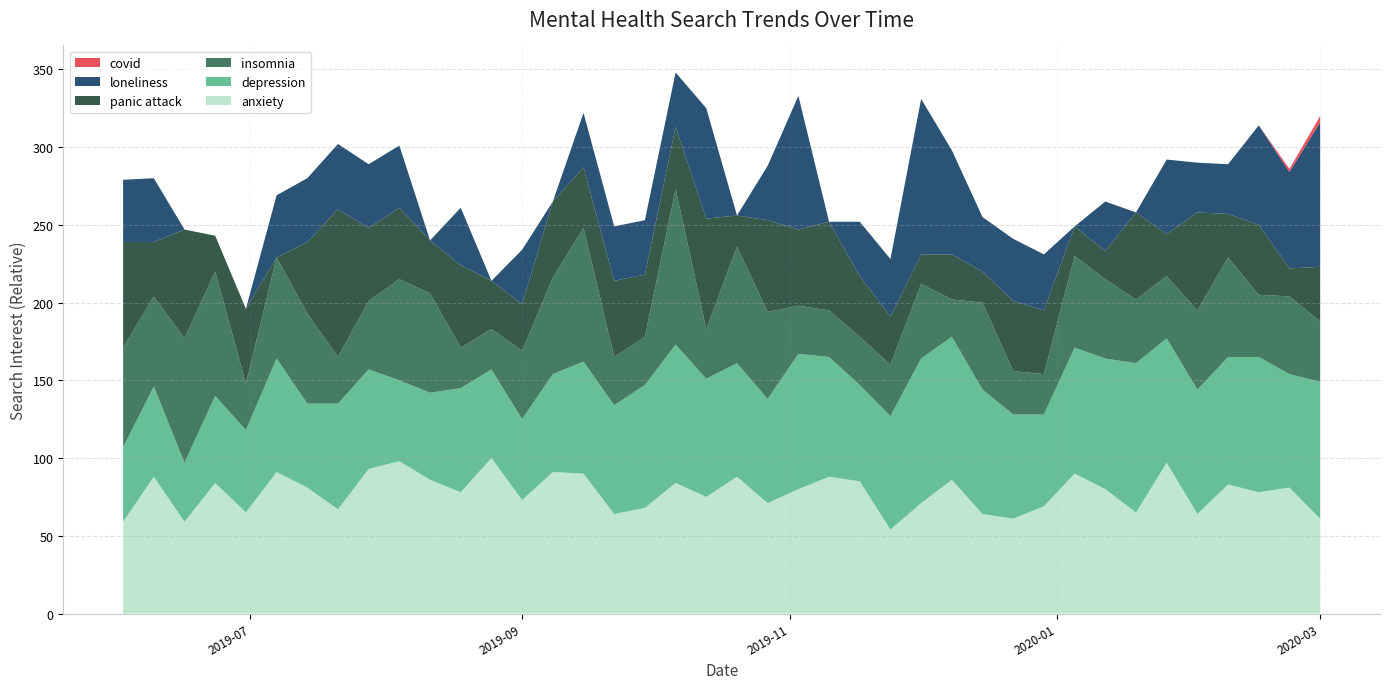

Reading right to left, extract all data points from this chart.

depression: 88	73	87	82	80	80	96	84	81	59	67	80	92	93	73	62	77	87	67	73	76	89	79	70	72	63	52	57	67	56	52	64	68	54	73	53	56	38	58	48
anxiety: 61	81	78	83	64	97	65	80	90	69	61	64	86	71	54	85	88	80	71	88	75	84	68	64	90	91	73	100	78	86	98	93	67	81	91	65	84	59	88	59
panic attack: 35	18	45	28	63	27	56	18	19	41	45	20	29	19	31	39	57	49	59	20	71	40	40	49	39	49	30	31	53	34	46	47	95	46	0	48	23	70	35	68
insomnia: 39	50	40	64	51	40	41	51	59	26	28	56	24	48	33	31	30	31	56	75	32	100	31	31	86	62	44	26	26	64	65	44	30	58	65	30	80	80	58	64
loneliness: 93	62	64	32	32	48	0	32	0	36	40	35	67	100	37	35	0	86	35	0	71	35	35	35	35	0	35	0	37	0	40	41	42	41	40	0	0	0	41	40
covid: 4	2	0	0	0	0	0	0	0	0	0	0	0	0	0	0	0	0	0	0	0	0	0	0	0	0	0	0	0	0	0	0	0	0	0	0	0	0	0	0